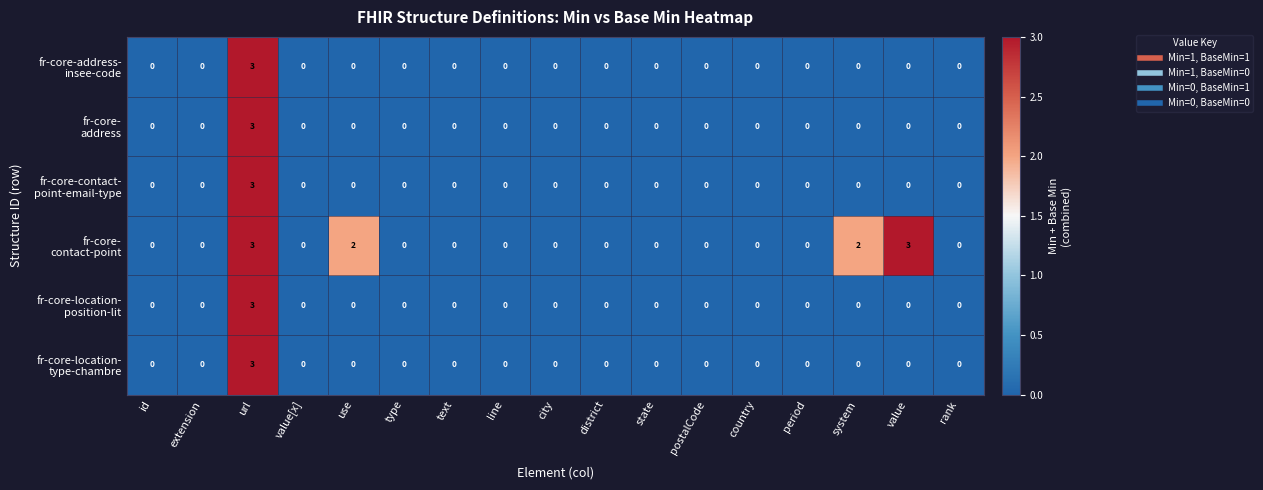

At how many categories does at least one series exceed 1?

4